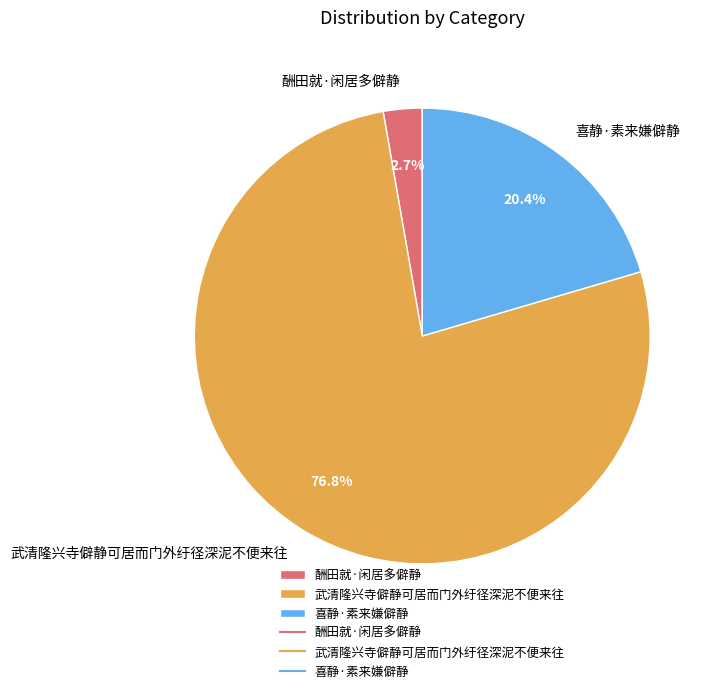

What percentage is the 武清隆兴寺僻静可居而门外纡径深泥不便来往 slice, to the nearest percent?

77%